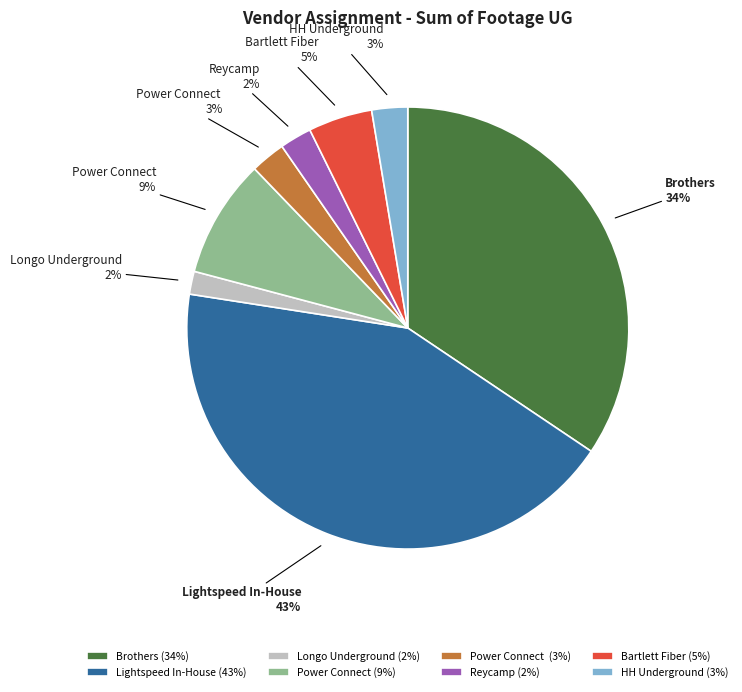

How many segments does this pie chart have?

8